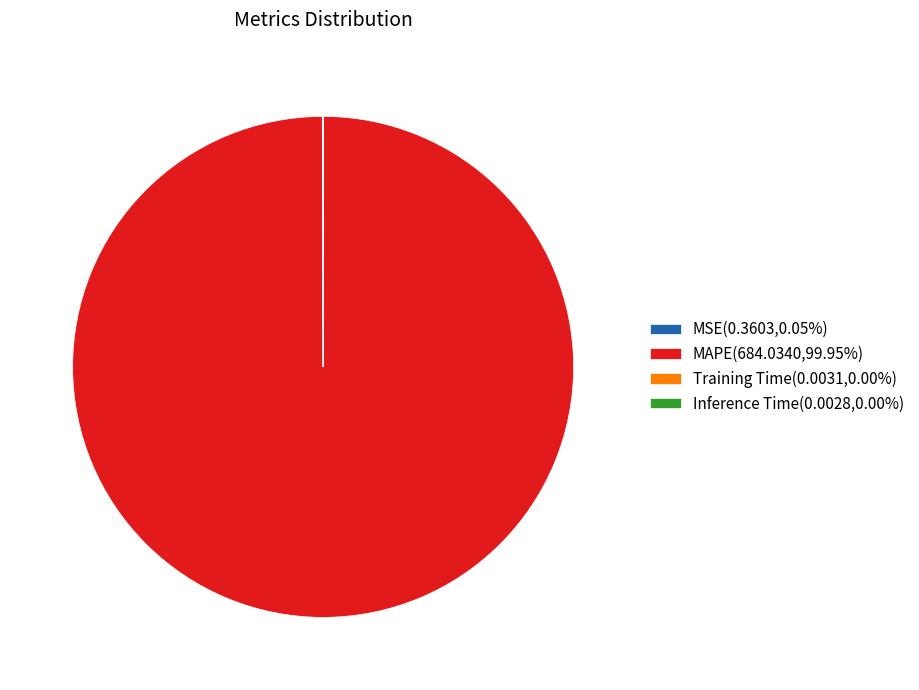

Is there any slice that represents more than half of the pie?

Yes